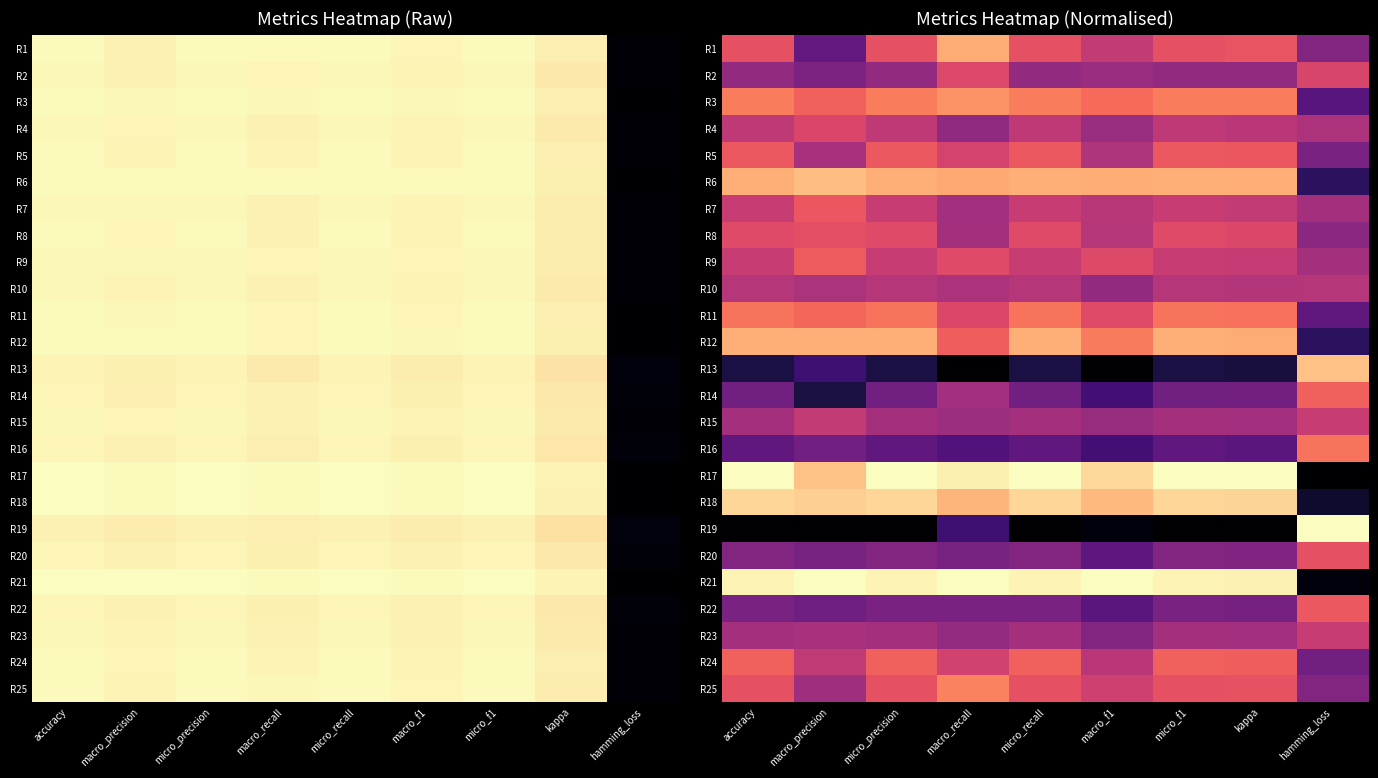

The R22 series shows 0.4 at macro_recall. True or false?

True